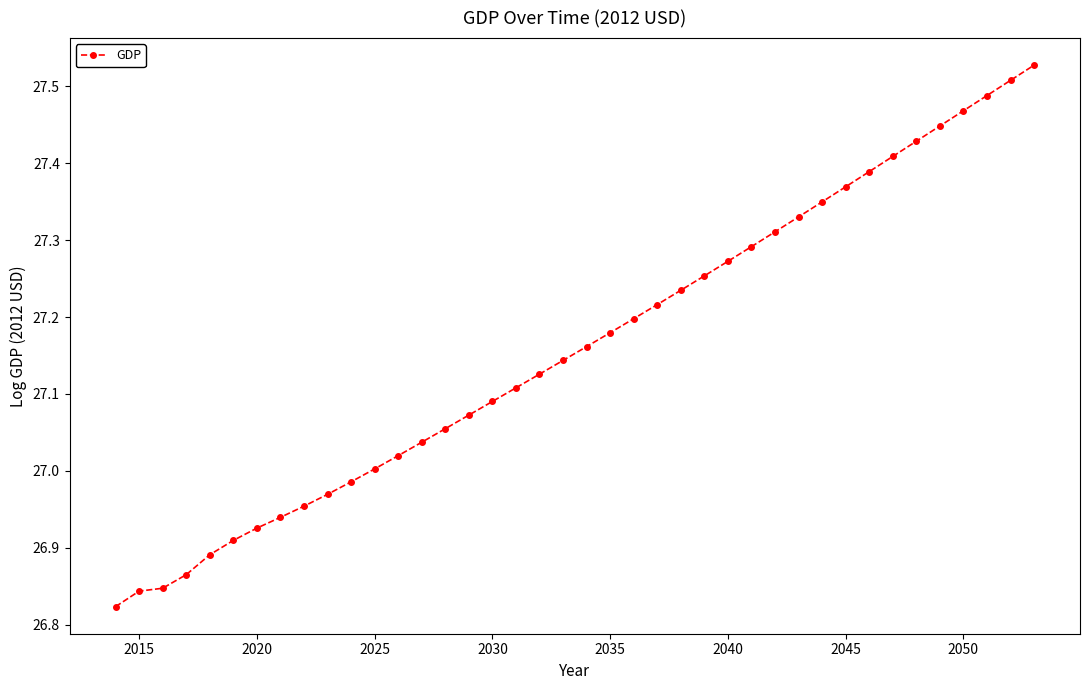

What is the sum of all values?

1086.4